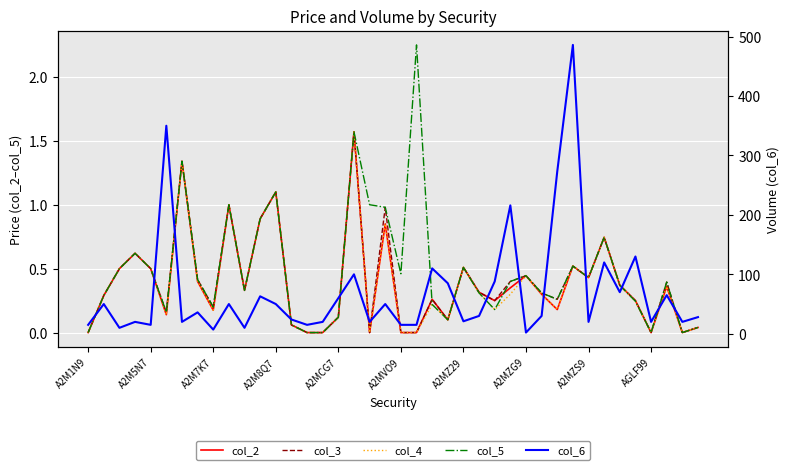

In col_4, how many points are higher than both neighbors (excluding endpoints)?

12